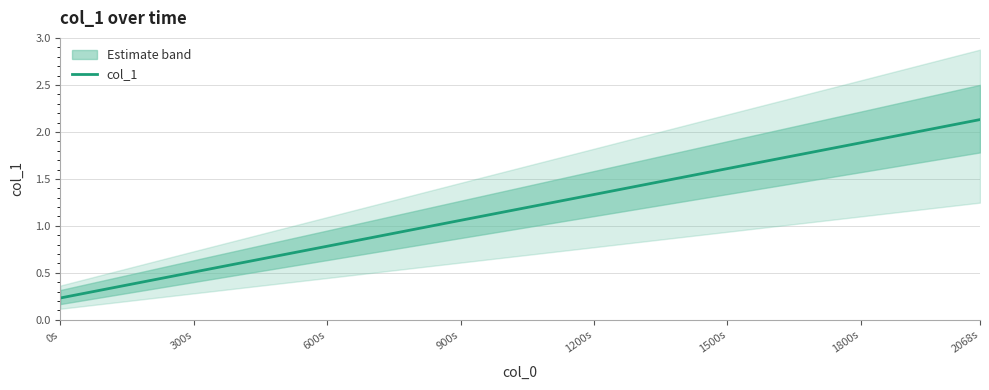

What is the value of the 7th point from the left?

1.9